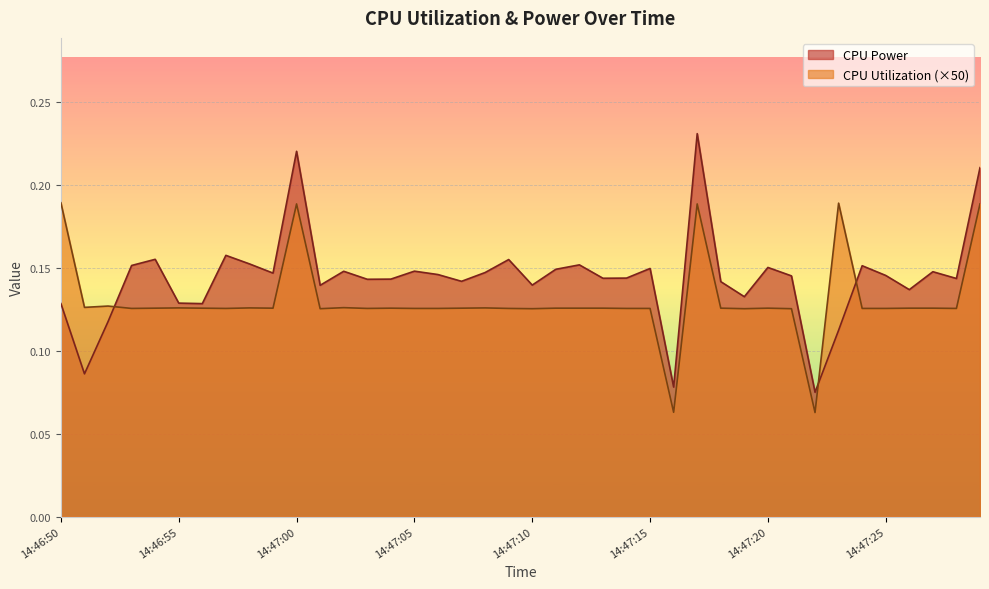

Does the chart display data point markers on the line(s)?

No